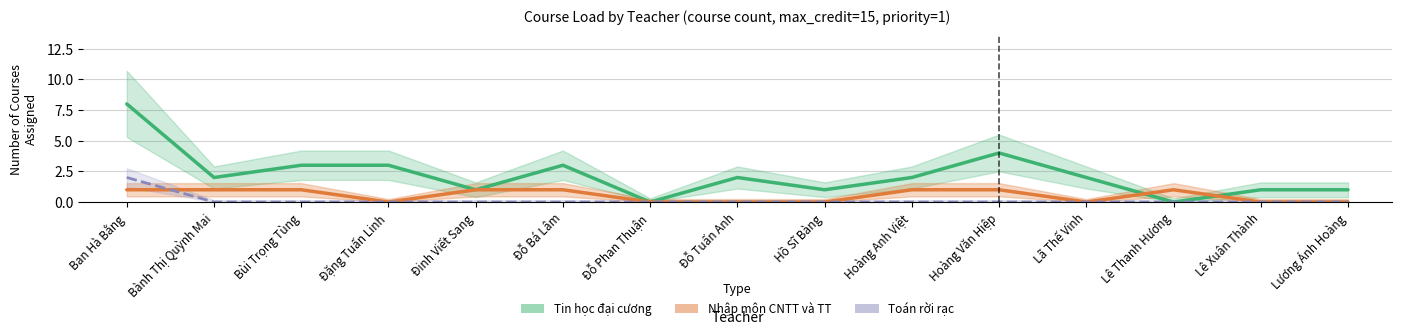

Which category has the highest value in the Tin học đại cương series?

Ban Hà Bằng